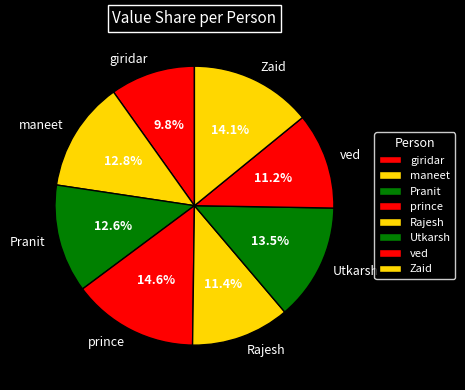

Is there any slice that represents more than half of the pie?

No